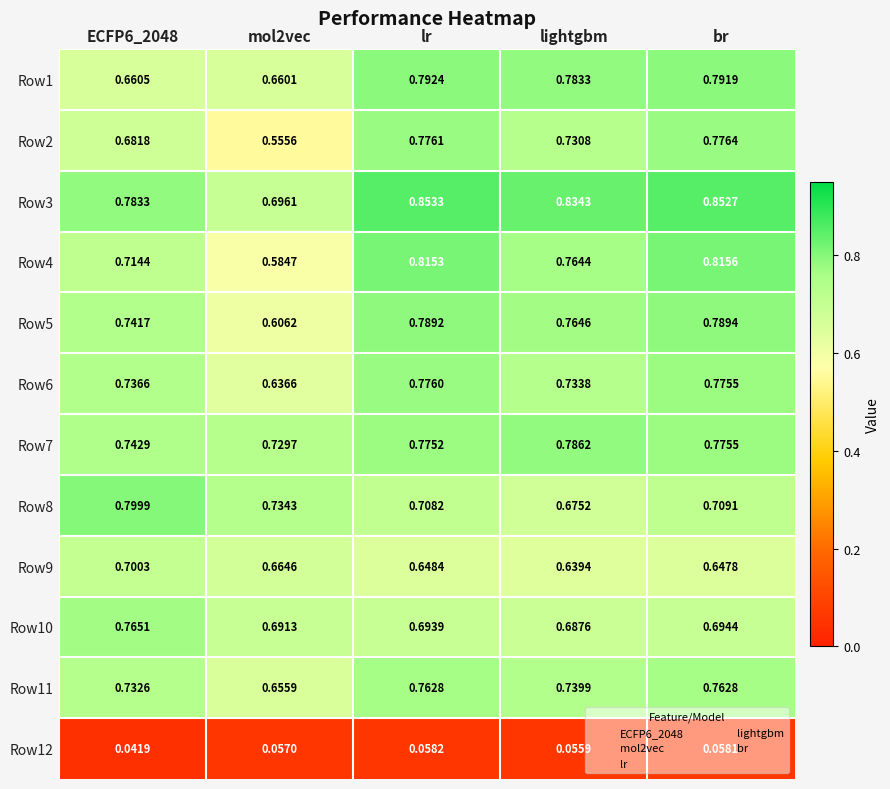

Is the value of Row3 at ECFP6_2048 greater than the value of Row1 at ECFP6_2048?

Yes